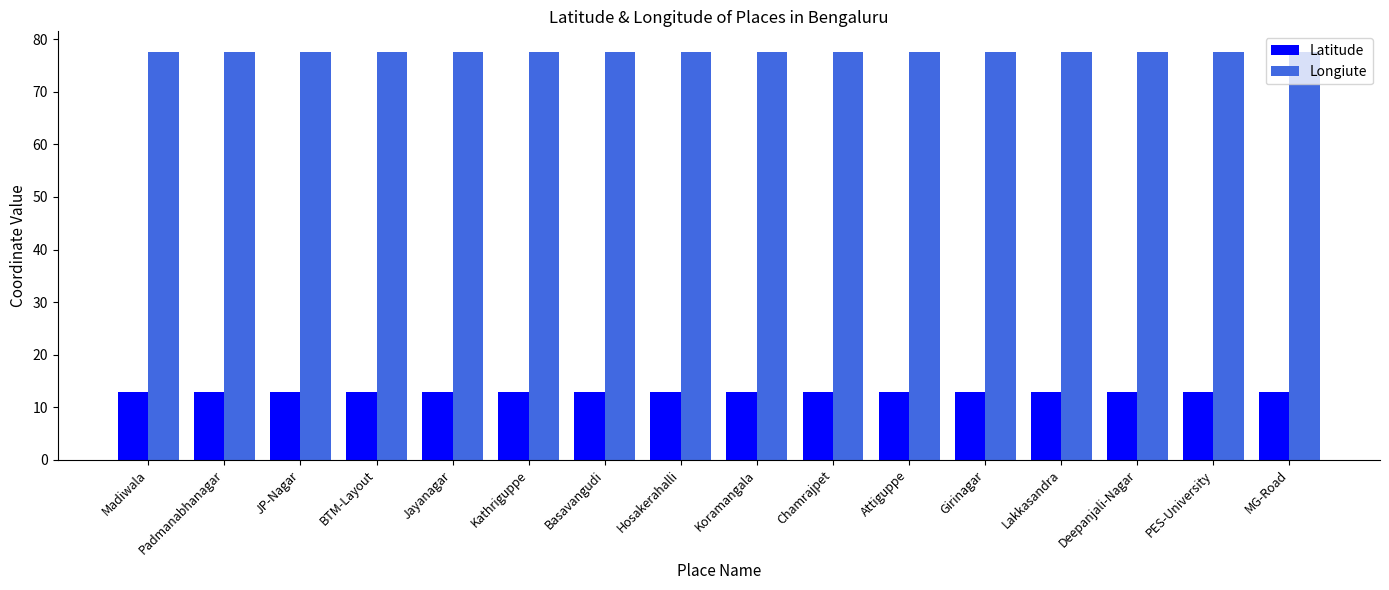

What is the average value of the Latitude series?

12.9